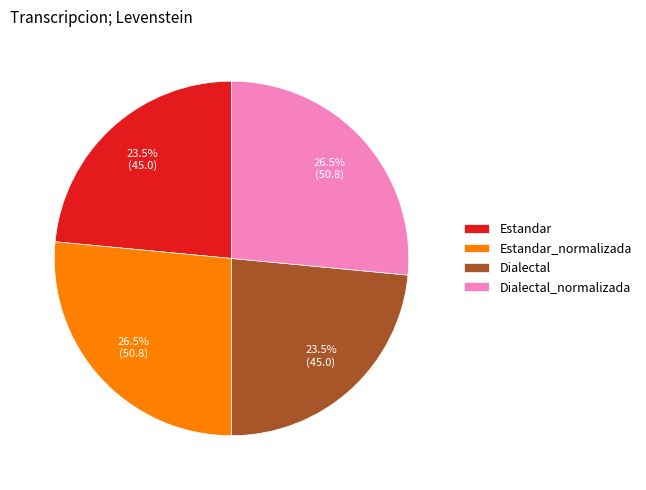

Between Dialectal_normalizada and Estandar, which is larger?

Dialectal_normalizada